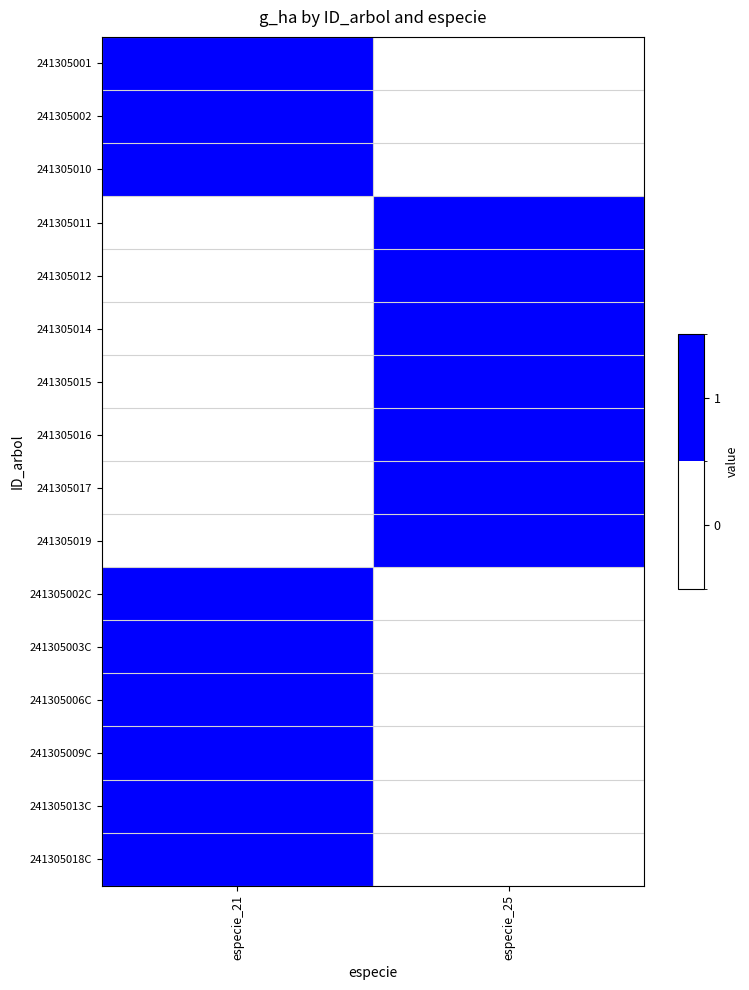

At especie_25, list the series in order from smallest to largest.

241305001, 241305002, 241305010, 241305002C, 241305003C, 241305006C, 241305009C, 241305013C, 241305018C, 241305011, 241305012, 241305014, 241305015, 241305016, 241305017, 241305019